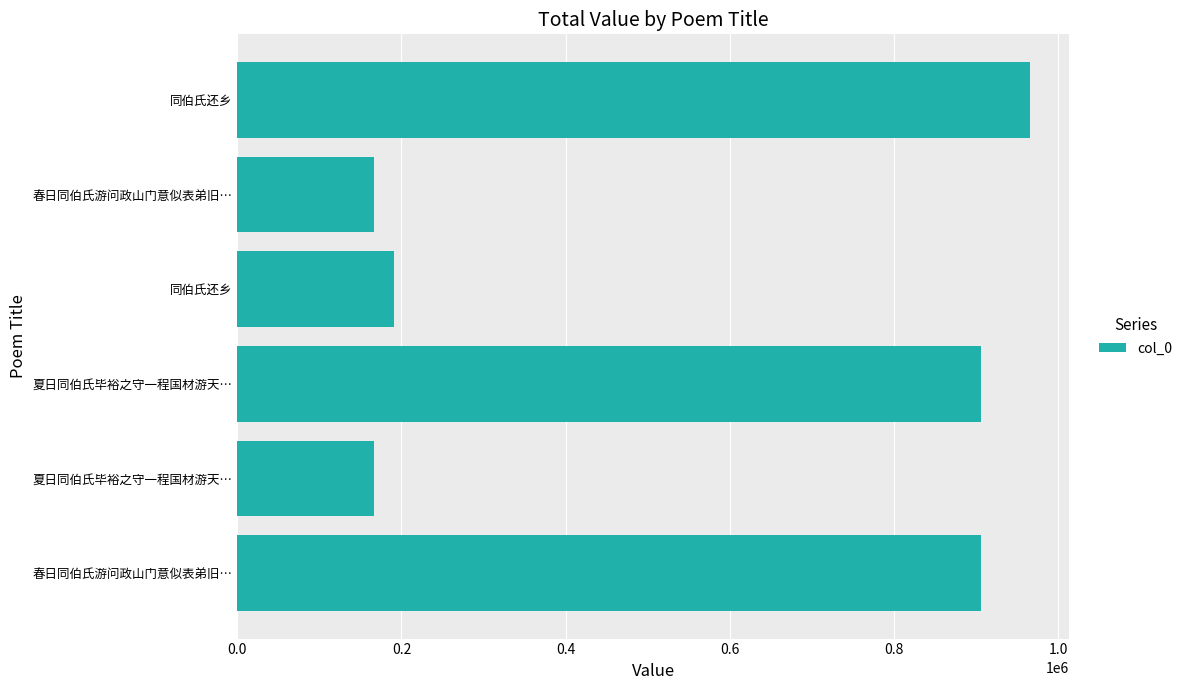

What is the average value?

550328